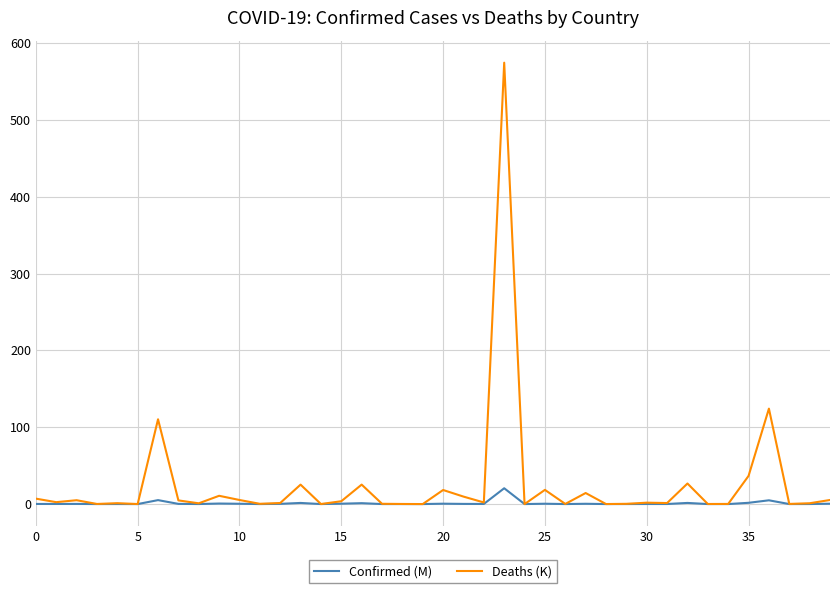

Which series has the widest spread of values?

Deaths (K)